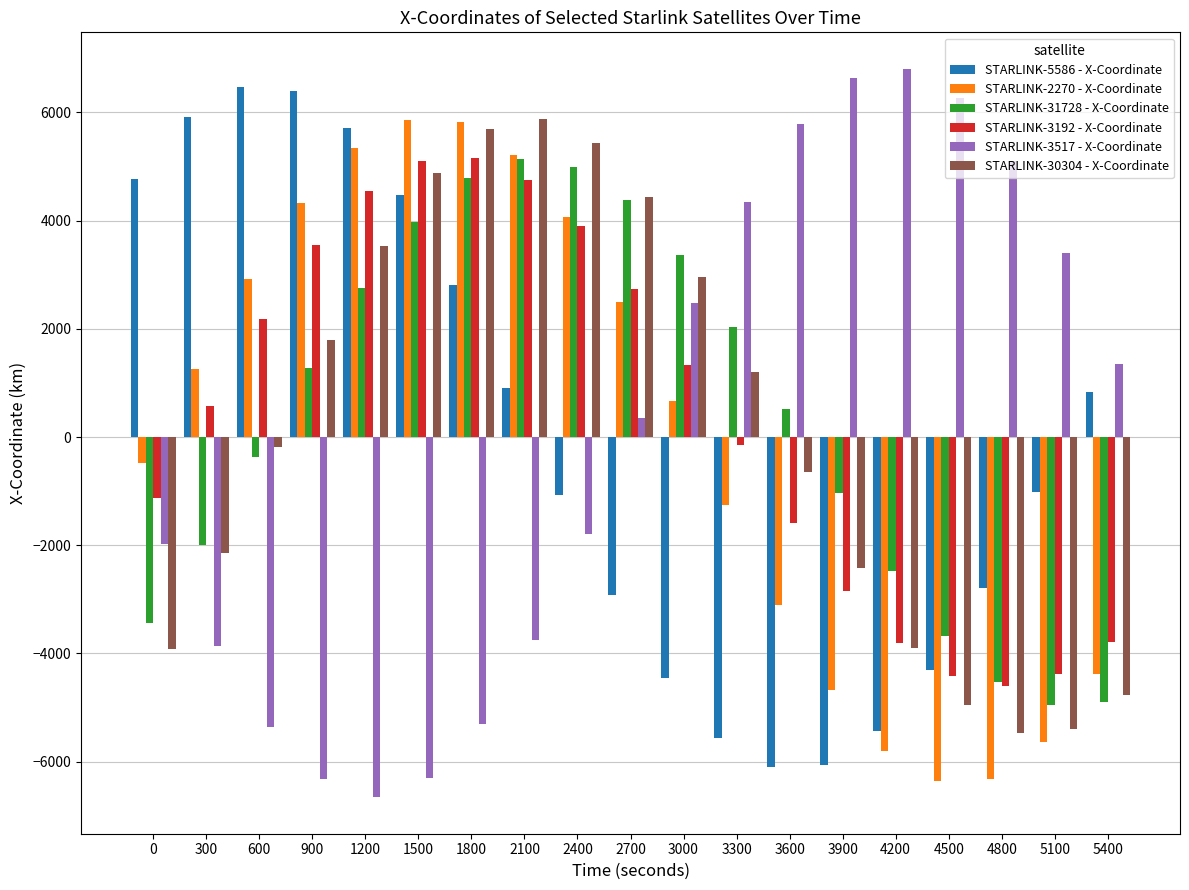

What is the difference between the maximum and minimum values in the STARLINK-30304 - X-Coordinate series?

11353.2